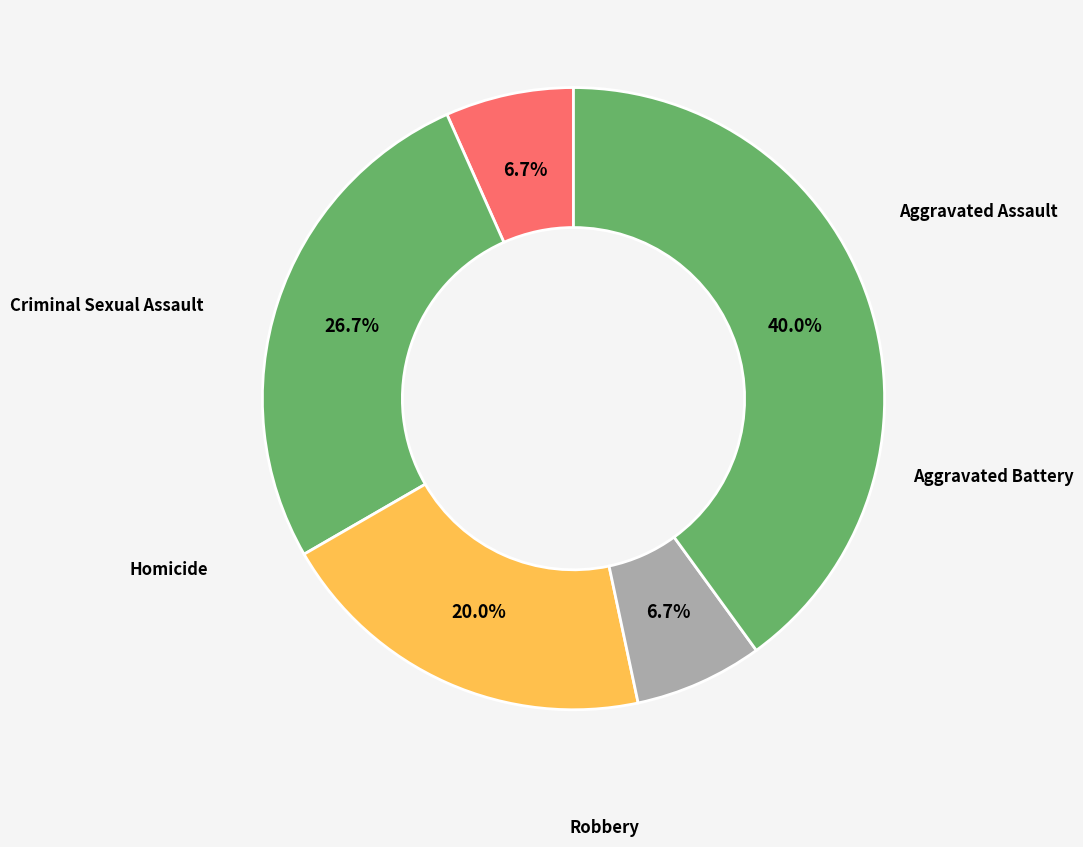

Count the number of slices in the pie.

5